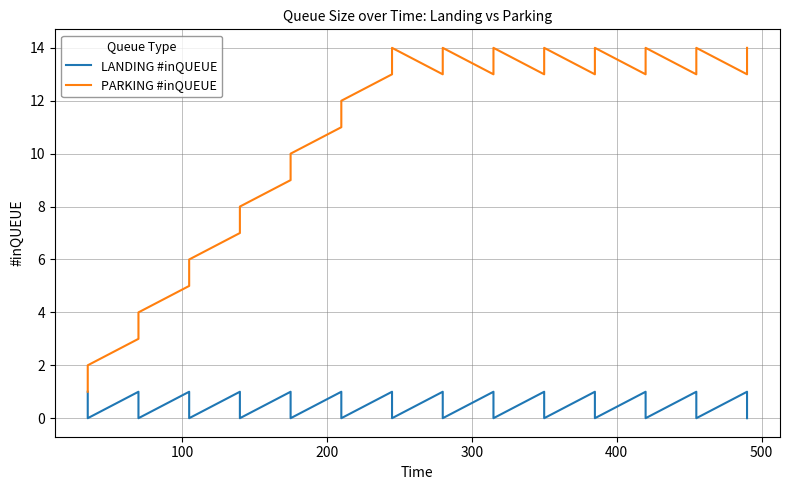

What are all the series names shown in the legend?

LANDING #inQUEUE, PARKING #inQUEUE